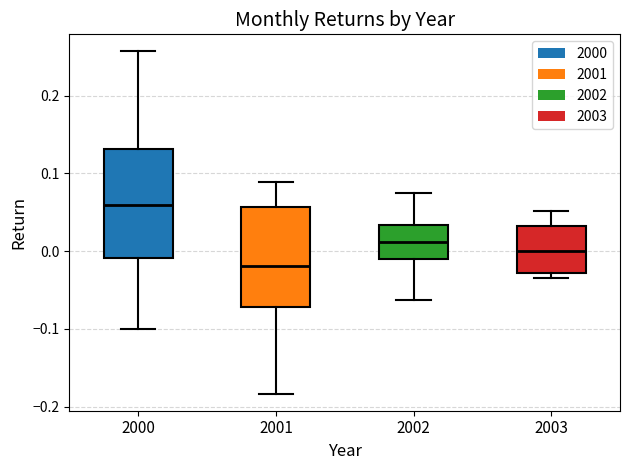

Reading left to right, read every box against the y-axis: the position of its median line, the range the box covers, and the ends of its whiskers. The values are not printed on the chart, so give them approximately, as read against the axis.

2000: median 0.06, box -0.01 to 0.13, whiskers -0.10 to 0.26
2001: median -0.02, box -0.07 to 0.06, whiskers -0.18 to 0.09
2002: median 0.01, box -0.01 to 0.03, whiskers -0.06 to 0.07
2003: median 0.00, box -0.03 to 0.03, whiskers -0.03 (just below the box's lower edge) to 0.05